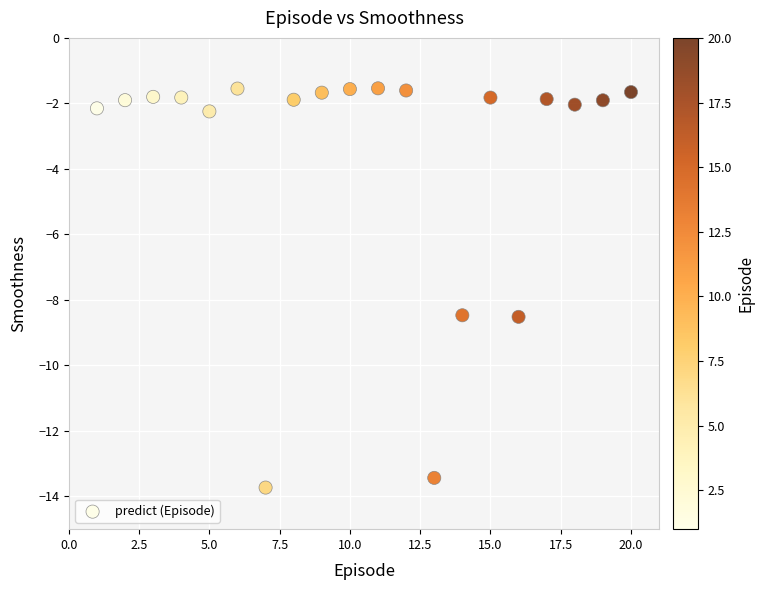

What is the range of Y values (max minus min)?

12.2